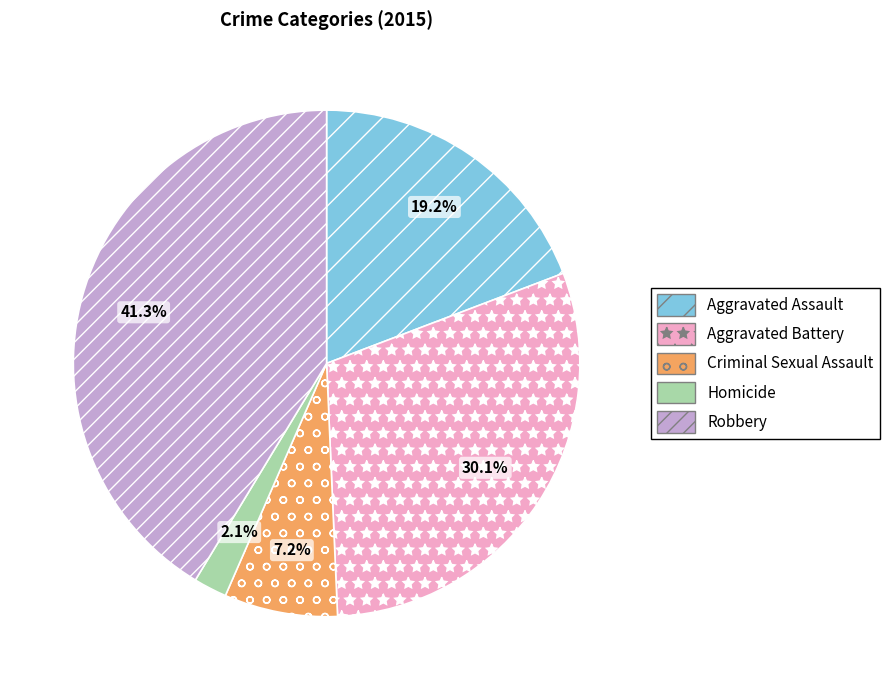

Between Aggravated Battery and Homicide, which is larger?

Aggravated Battery